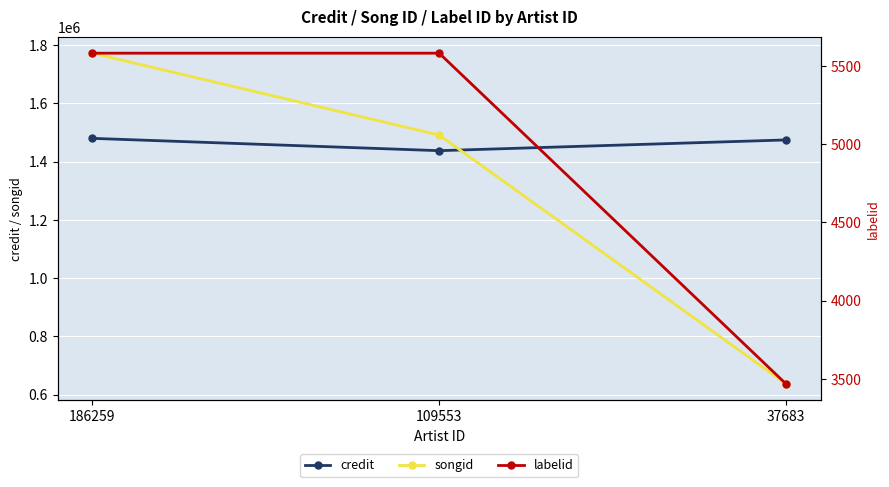

Where is songid nearest to the value 1204865?

109553